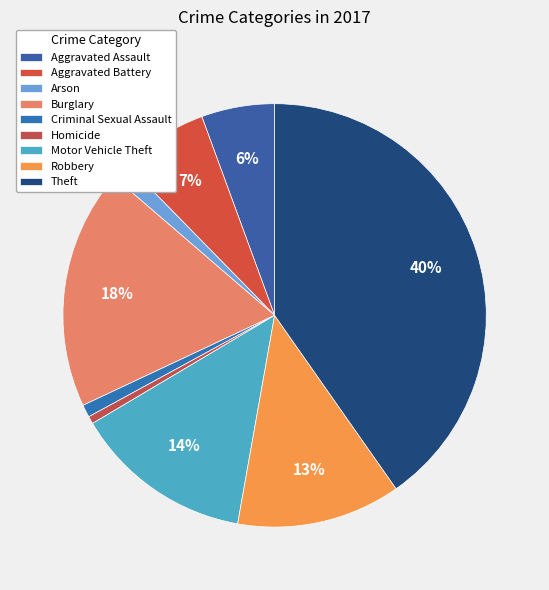

Is it true that Arson is 1% of the pie?

True